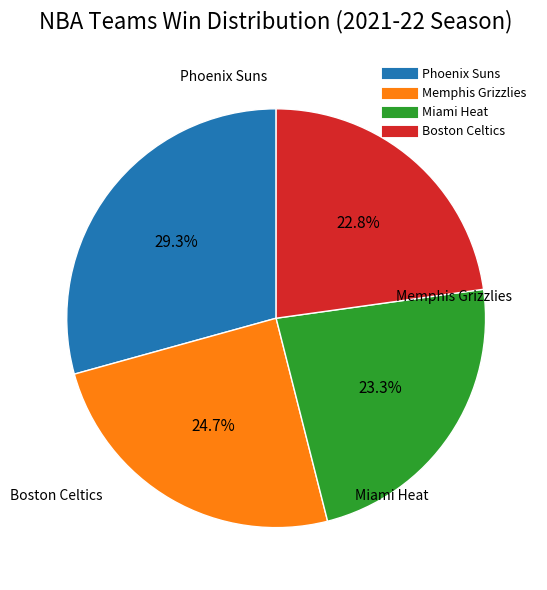

Is there any slice that represents more than half of the pie?

No